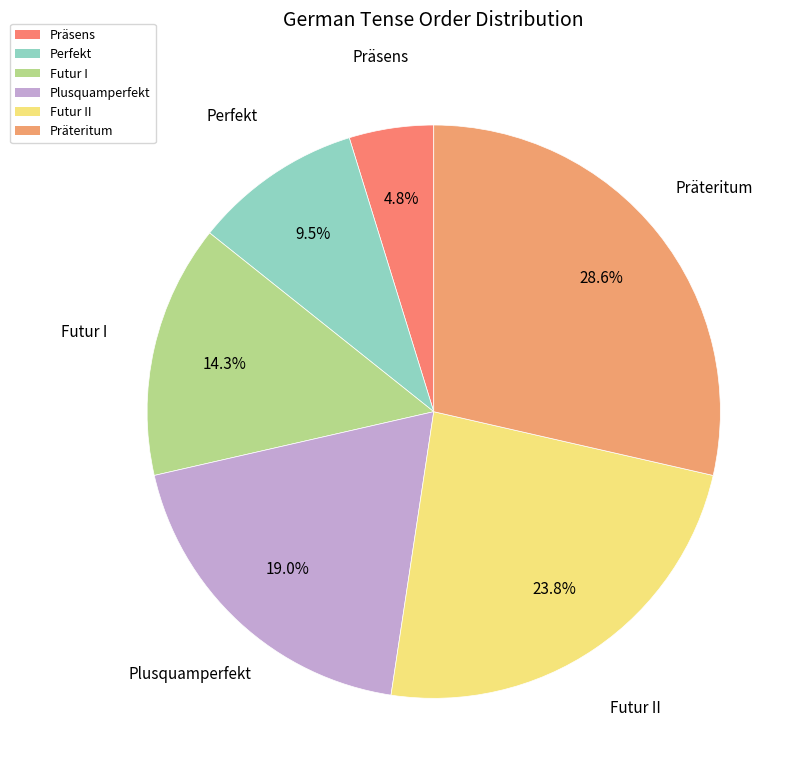

The Plusquamperfekt slice represents 19% of the pie. True or false?

True